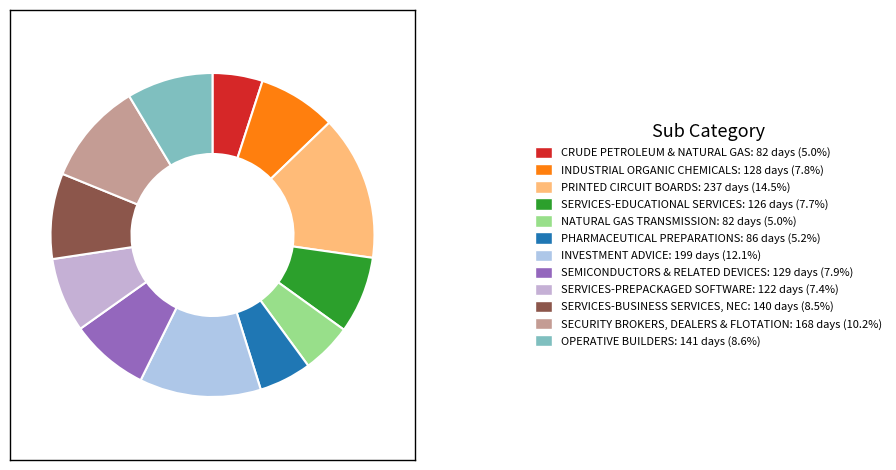

To the nearest percent, what percentage of the pie is SECURITY BROKERS, DEALERS & FLOTATION?

10%